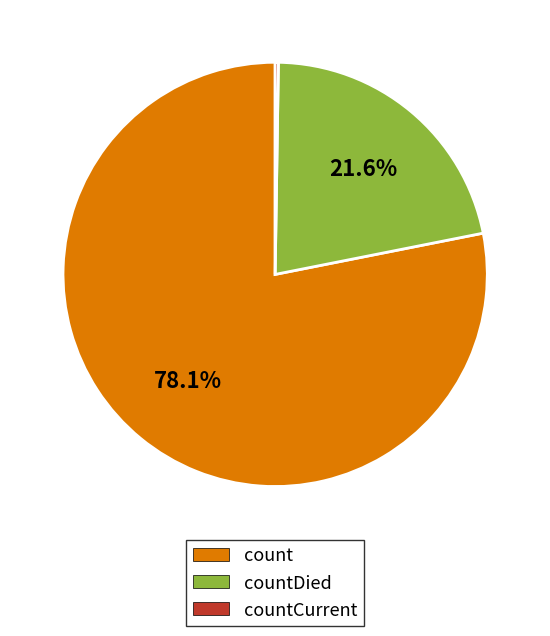

Is there any slice that represents more than half of the pie?

Yes